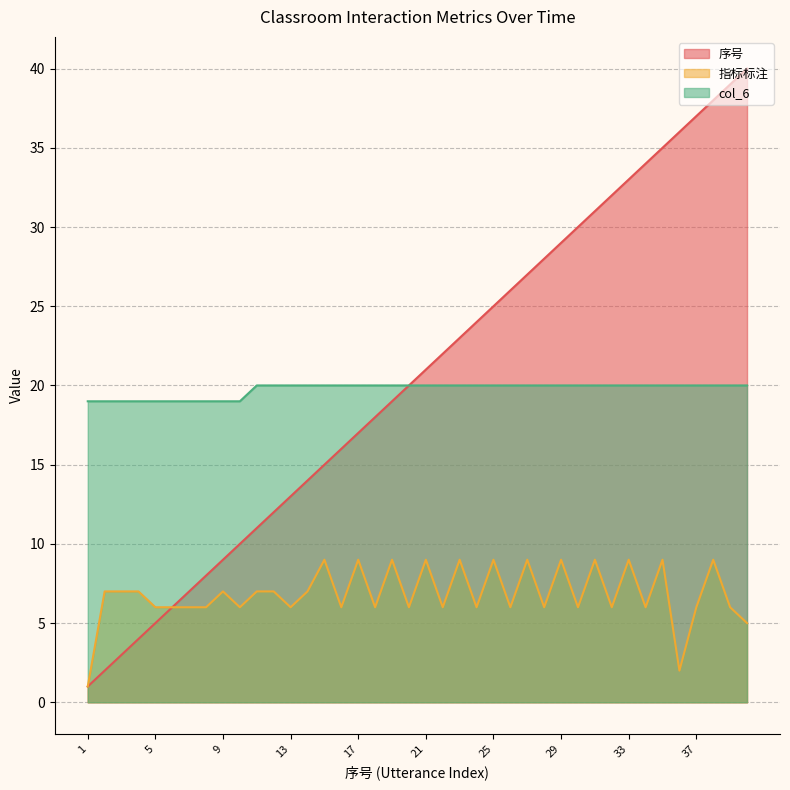

Where does the 指标标注 series first go above 6?

2